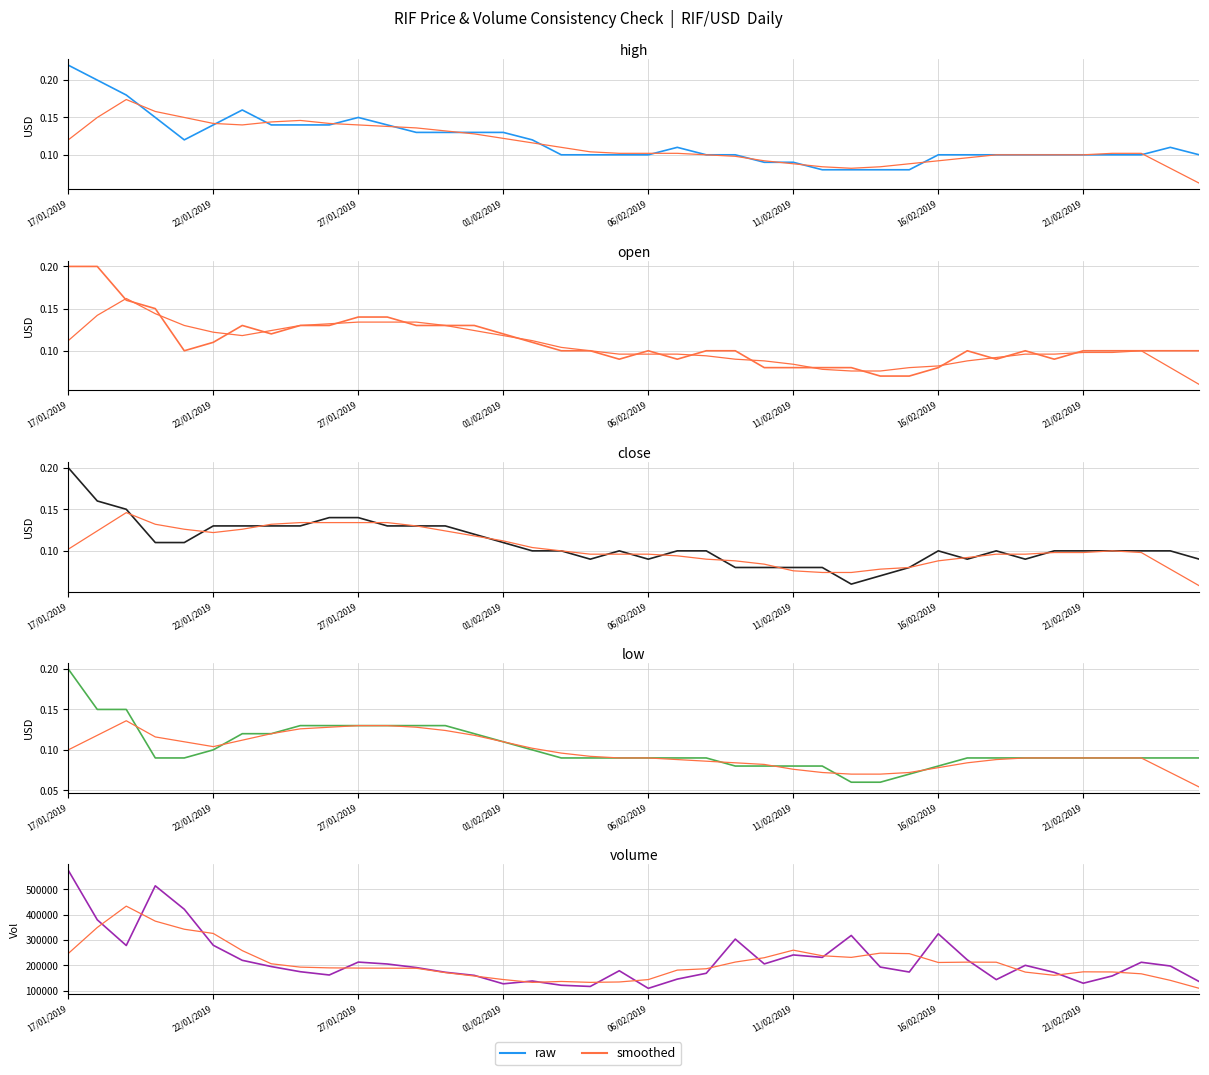

What is the sum of the low values at 21/02/2019 and 19/02/2019?

0.2